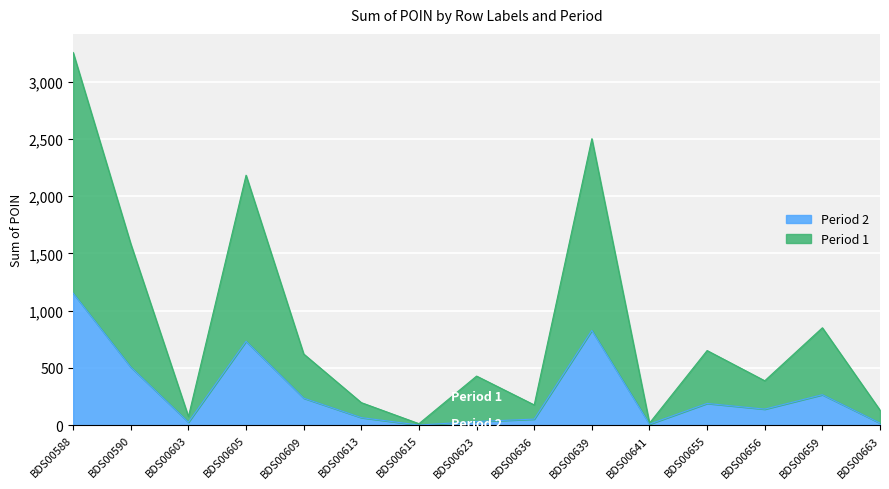

What is the difference between the Period 2 values at BDS00641 and BDS00639?

819